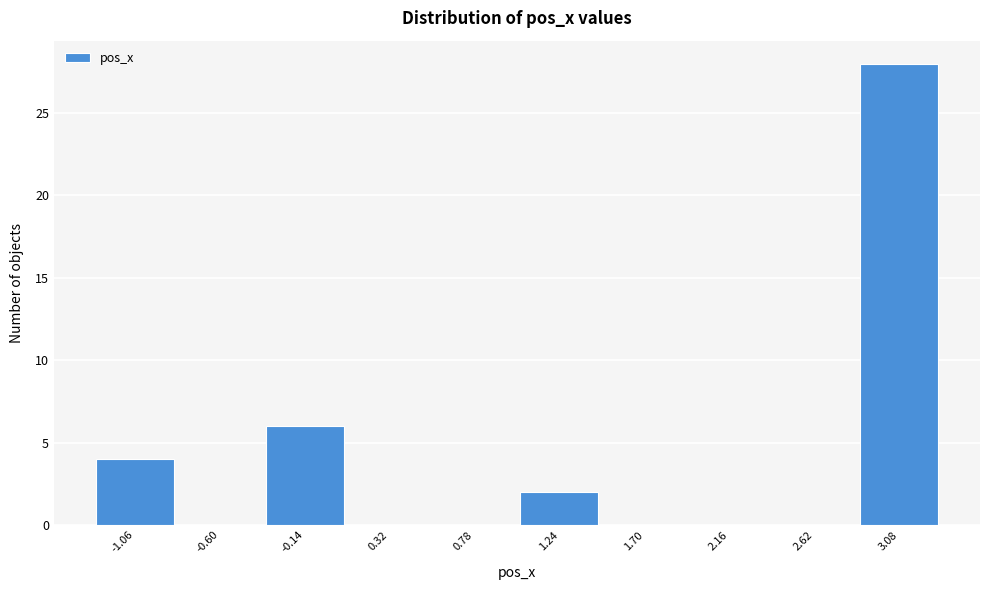

Reading left to right, transcribe all the data shown in this chart.

-1.06=4	-0.60=0	-0.14=6	0.32=0	0.78=0	1.24=2	1.70=0	2.16=0	2.62=0	3.08=28